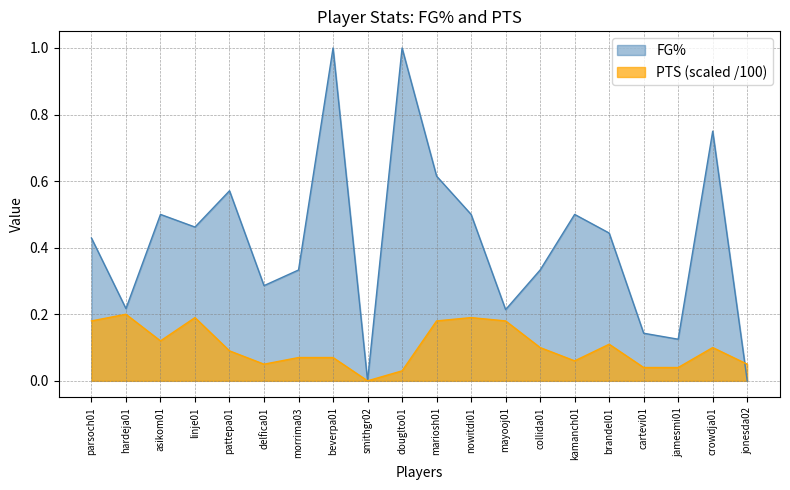

The FG% series shows 0.2 at hardeja01. True or false?

True